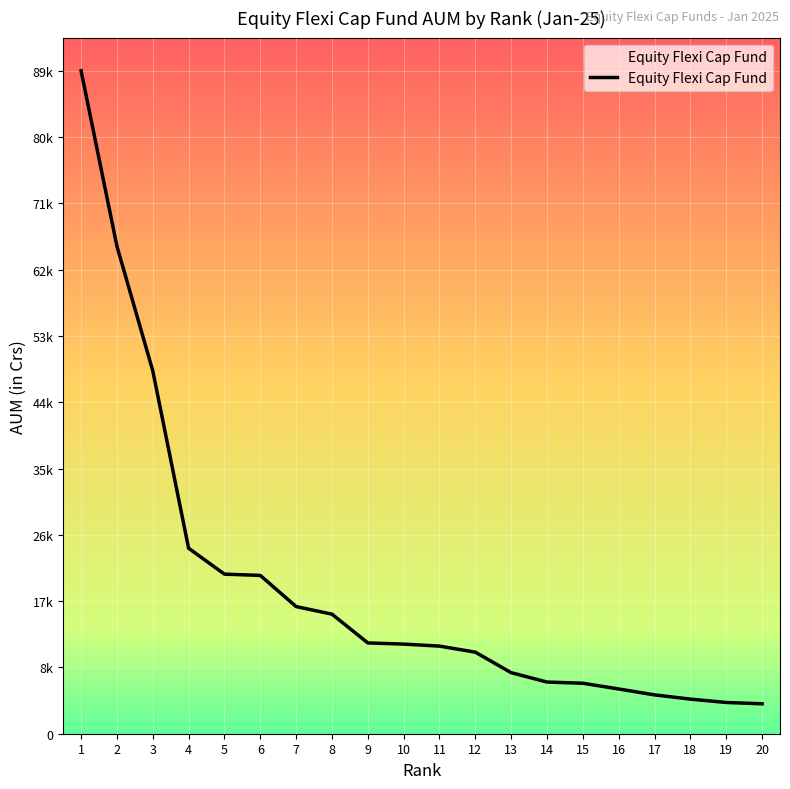

Count the number of data series in this chart.

1